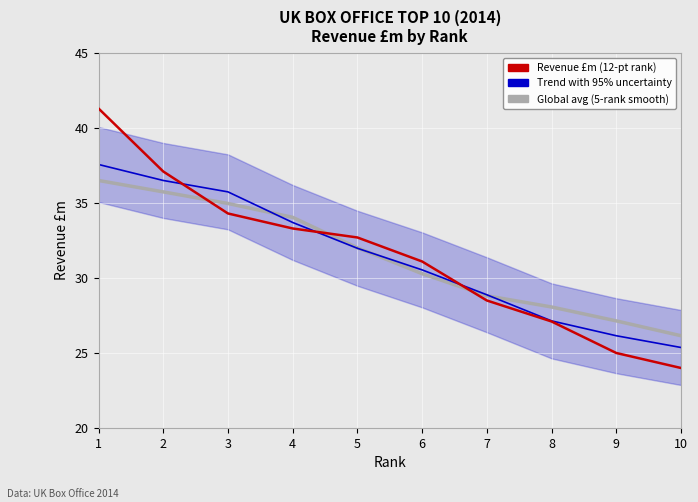

At which label does Revenue £m (per Rank) reach its minimum?

10